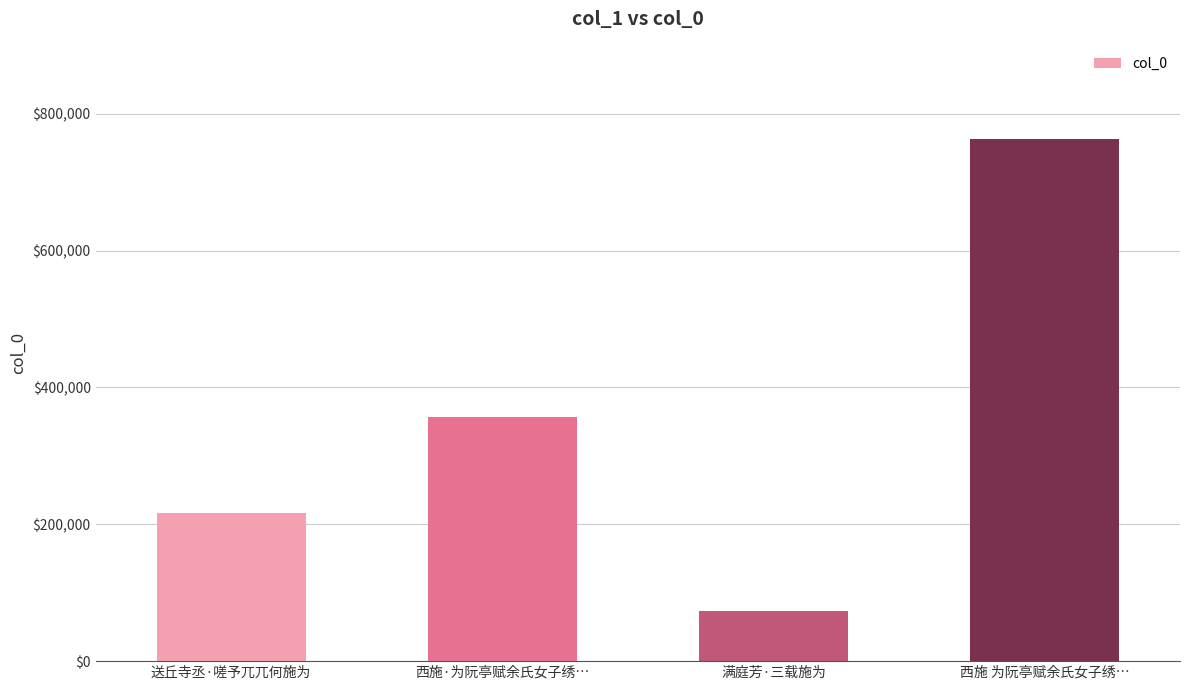

What is the change in value from 西施·为阮亭赋余氏女子绣… to 满庭芳·三载施为?

-283195